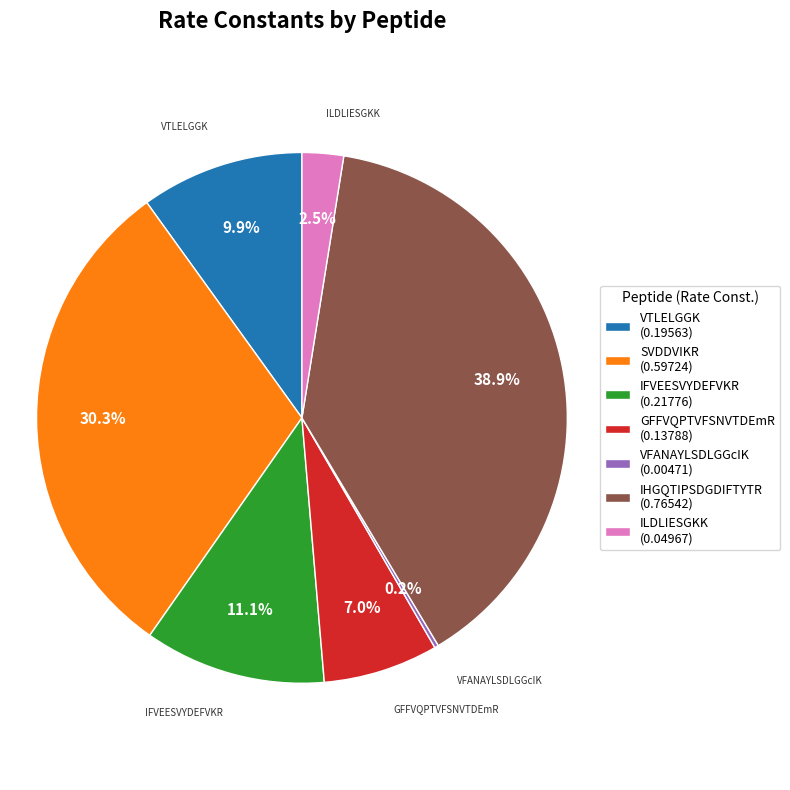

Does any single category account for the majority?

No